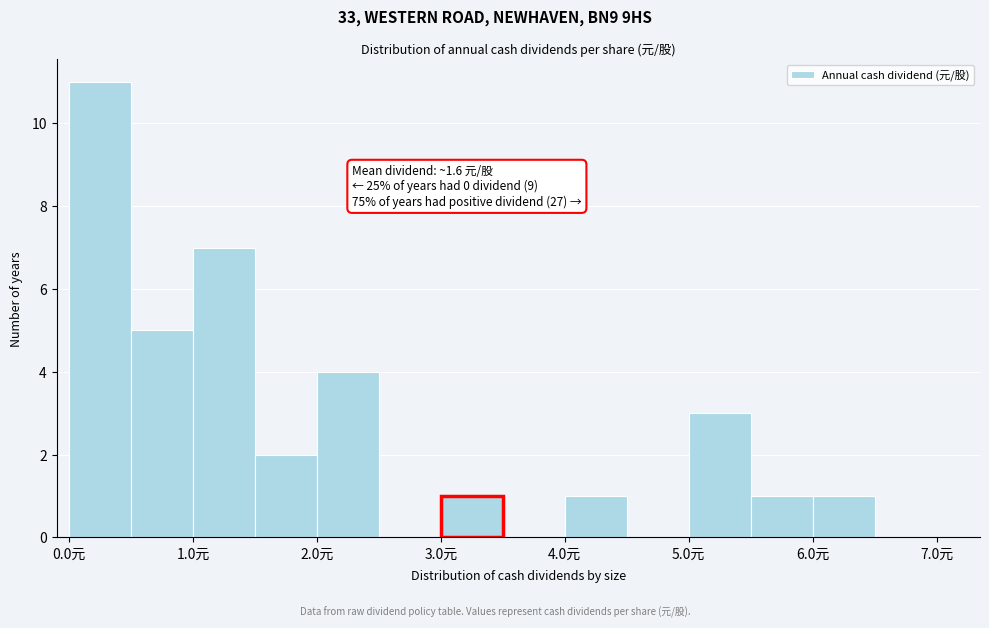

Over which range of the x-axis is the bar tallest?

0.0 to 0.5